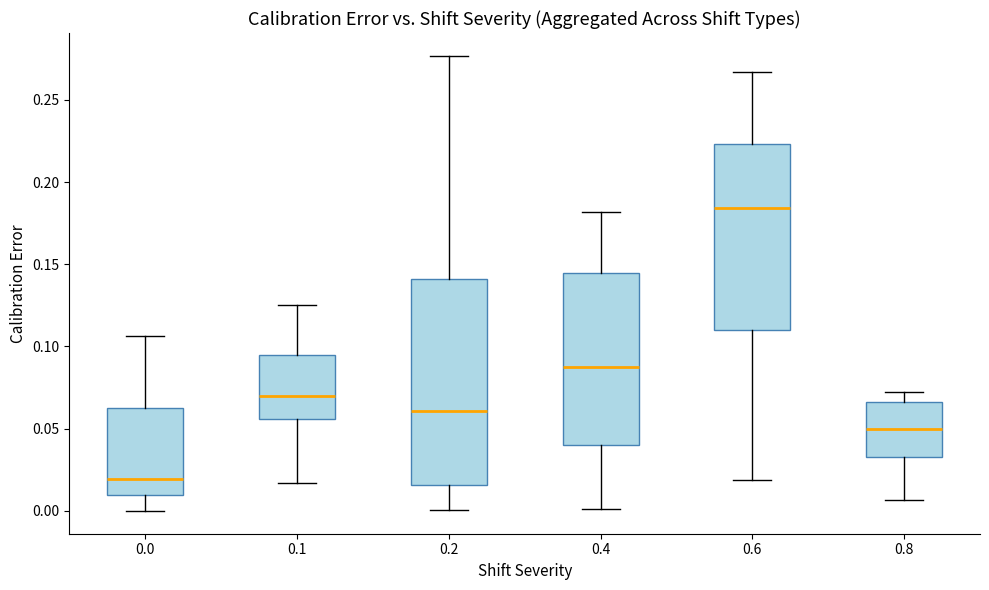

Which box has the highest median line?

0.6